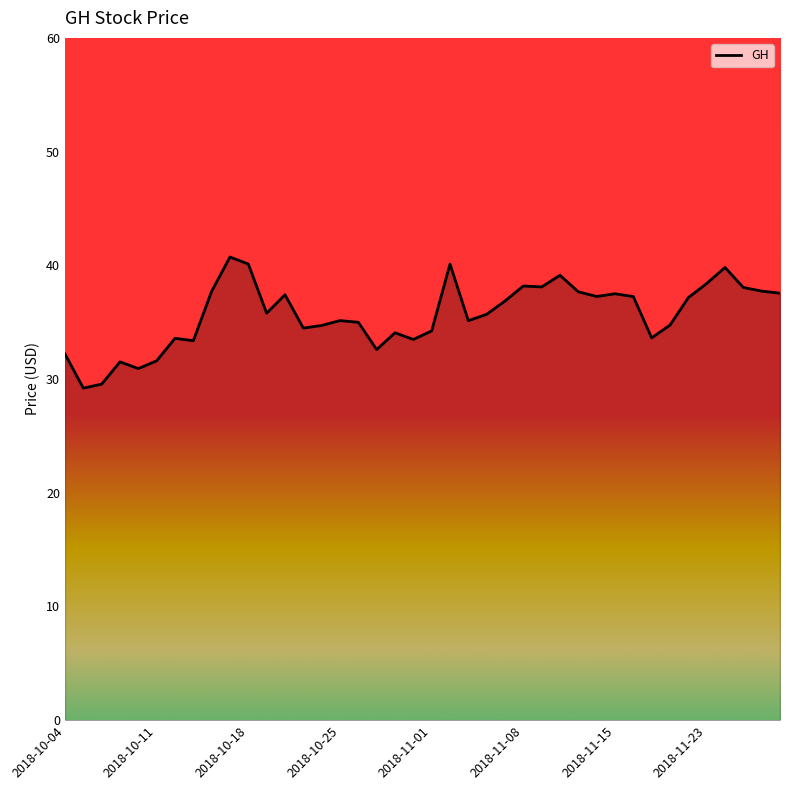

What is the minimum value shown in the chart?

29.2